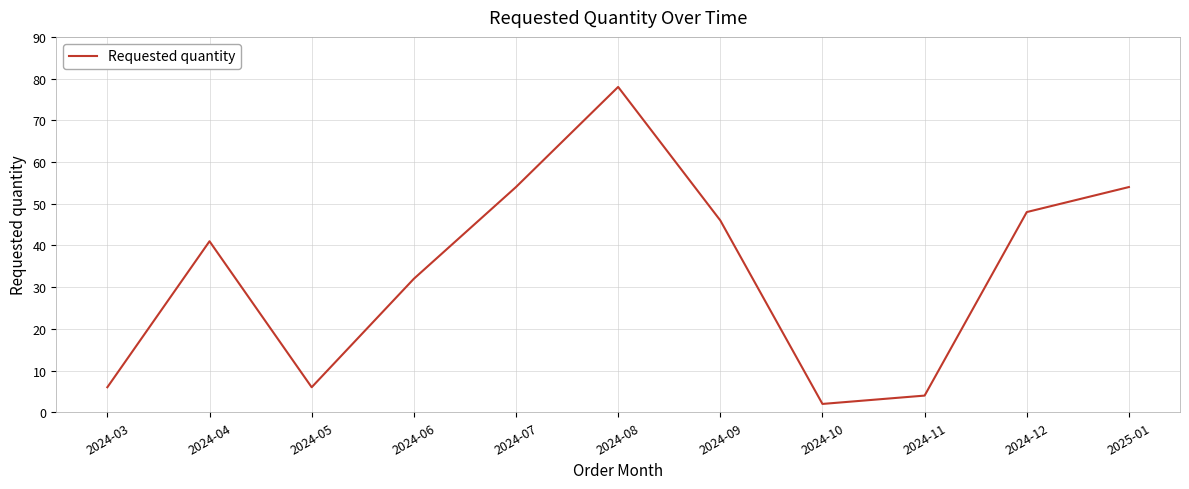

Does the chart have visible grid lines?

Yes